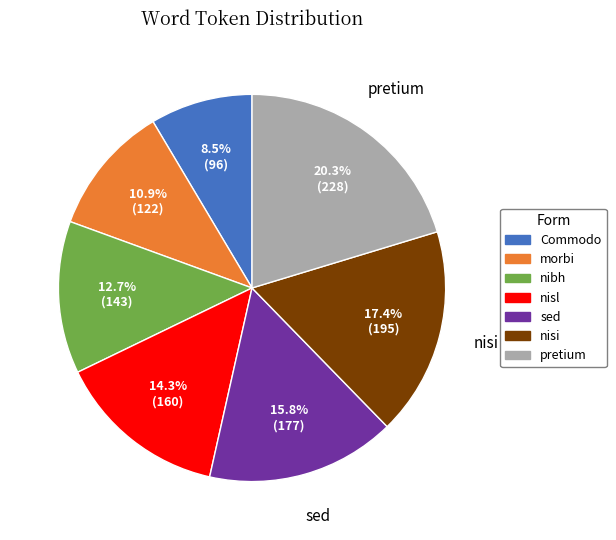

Approximately how many times larger is the value at morbi compared to nisi?

0.6